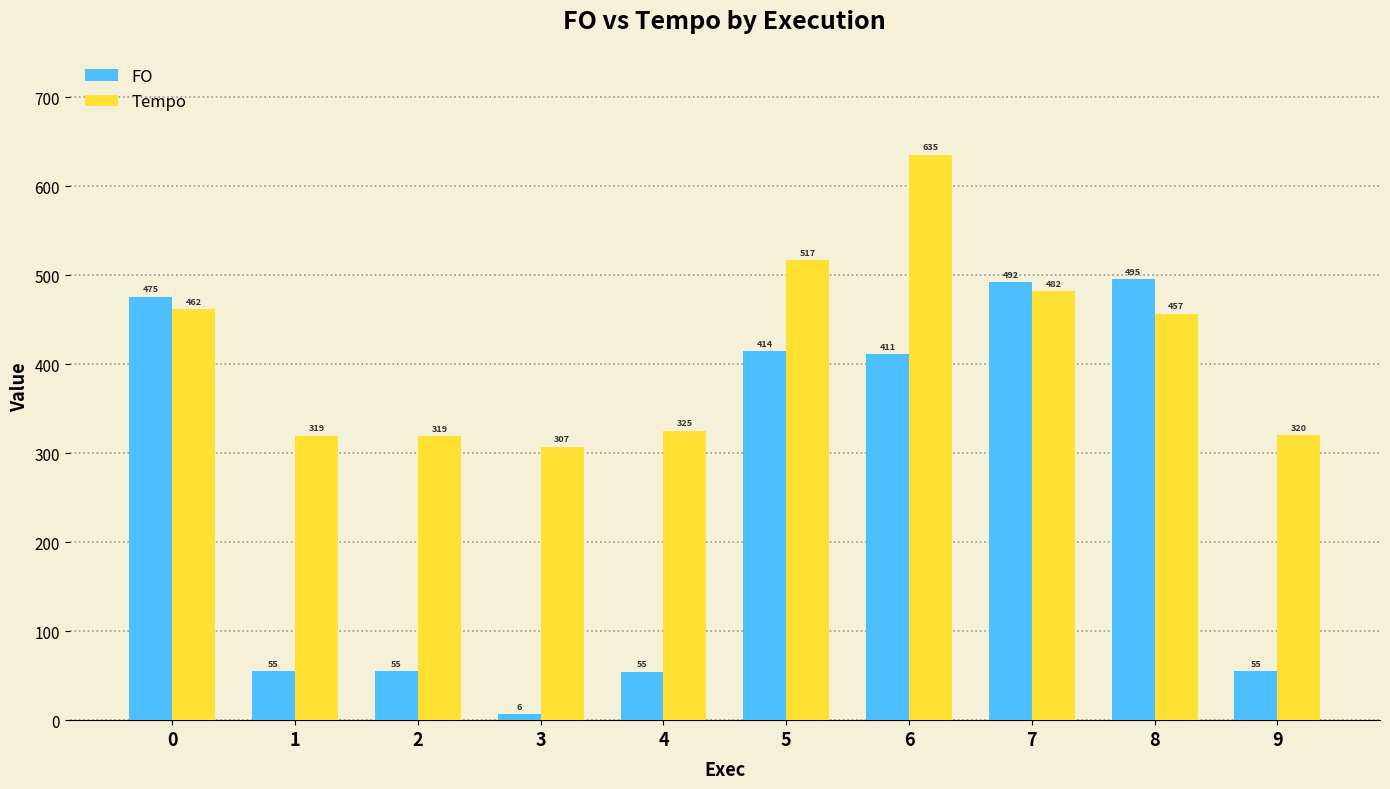

Where is FO nearest to the value 250?

6